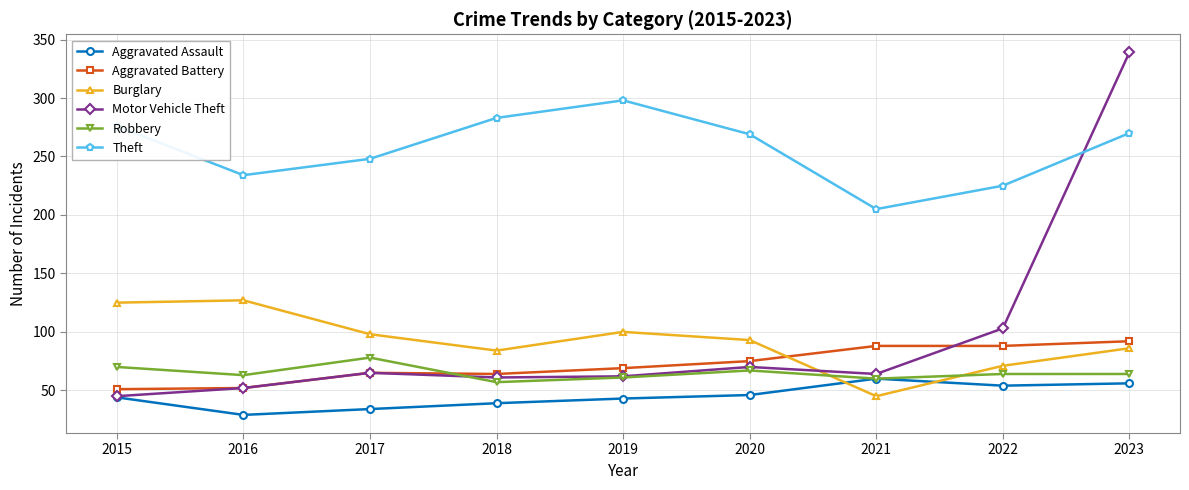

How many intersections are there between Aggravated Battery and Burglary?

1